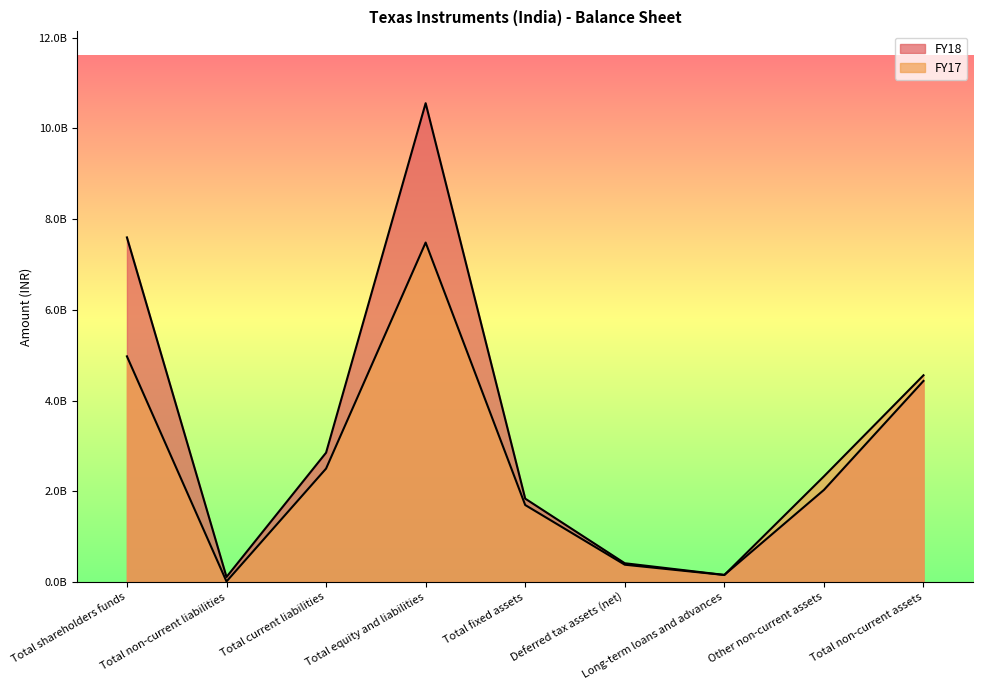

What is the difference between the second highest and second lowest values in the FY18 series?

7441879113